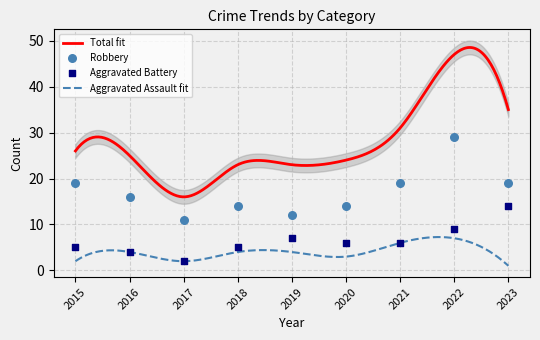

Which series contains the highest Y value?

Robbery